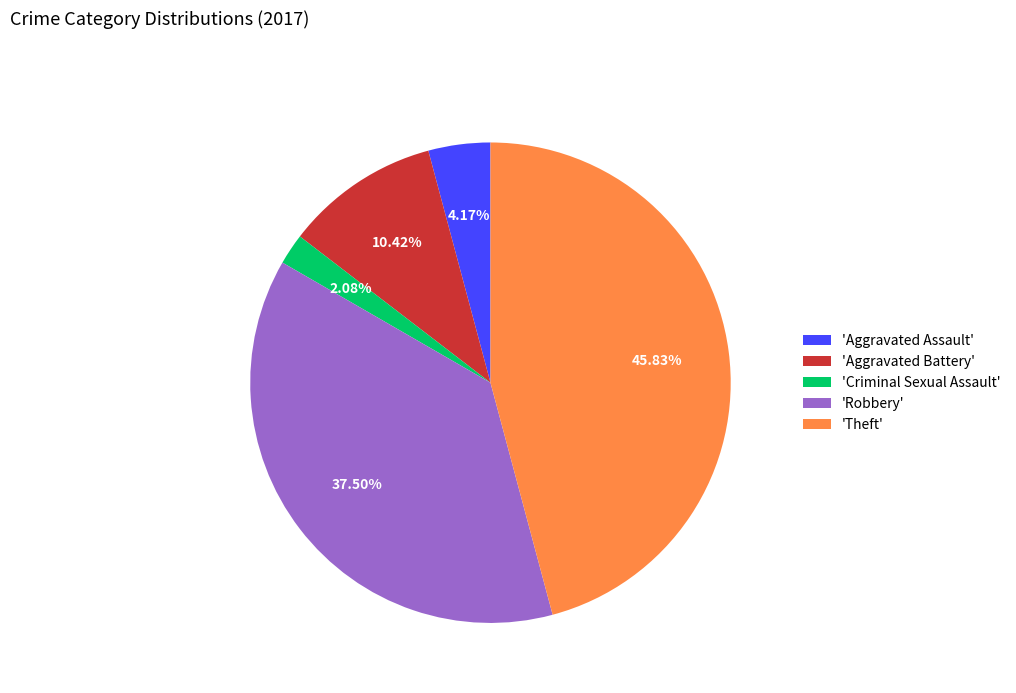

What is the smallest slice in the pie chart?

'Criminal Sexual Assault'